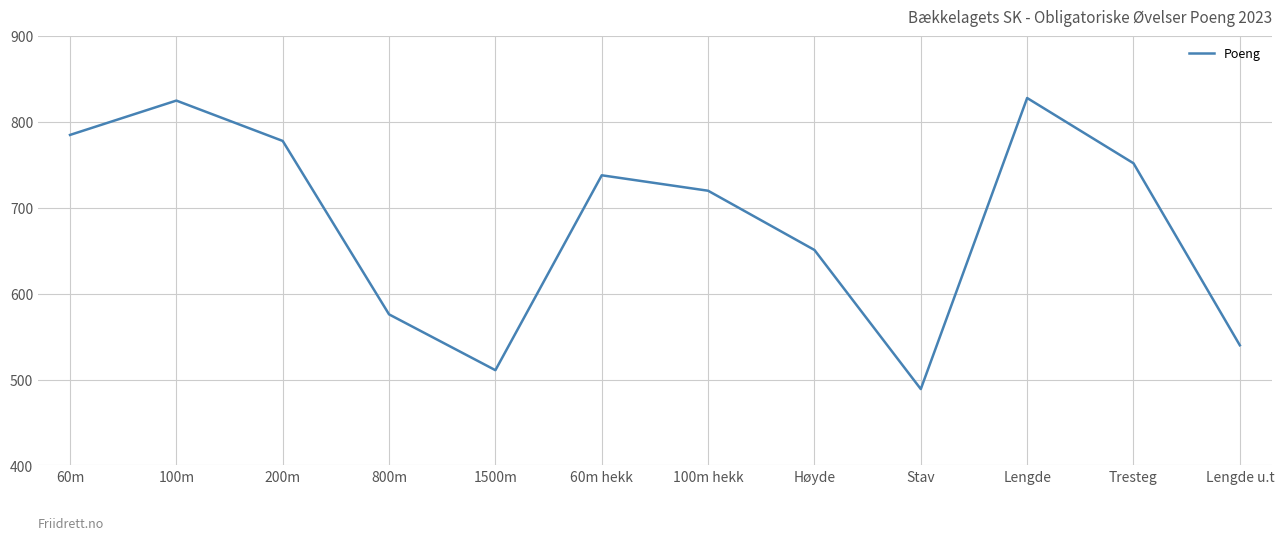

At which label is the value closest to 658?

Høyde